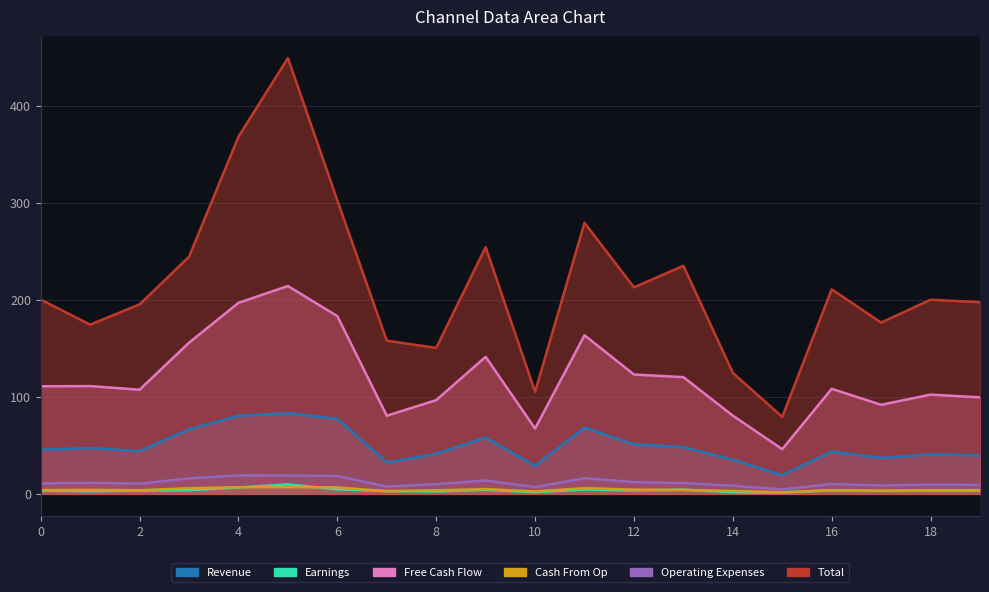

How many lines are shown in the chart?

6